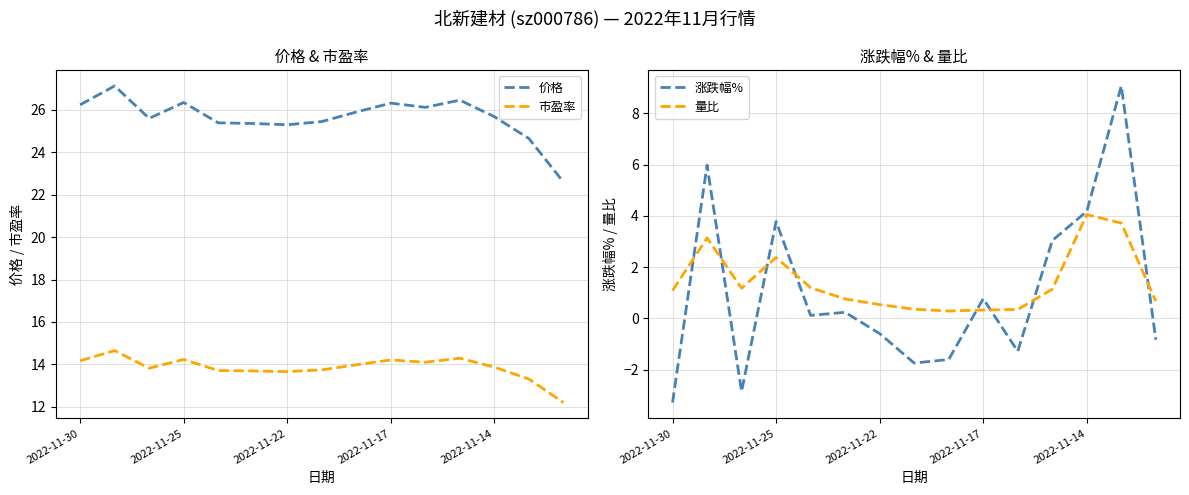

The 价格 series shows 42.9 at 2022-11-22. True or false?

False